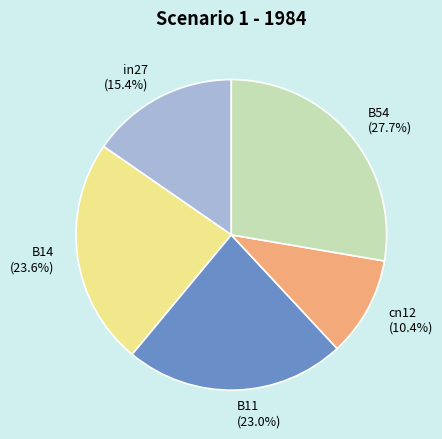

Between B11 and in27, which is larger?

B11